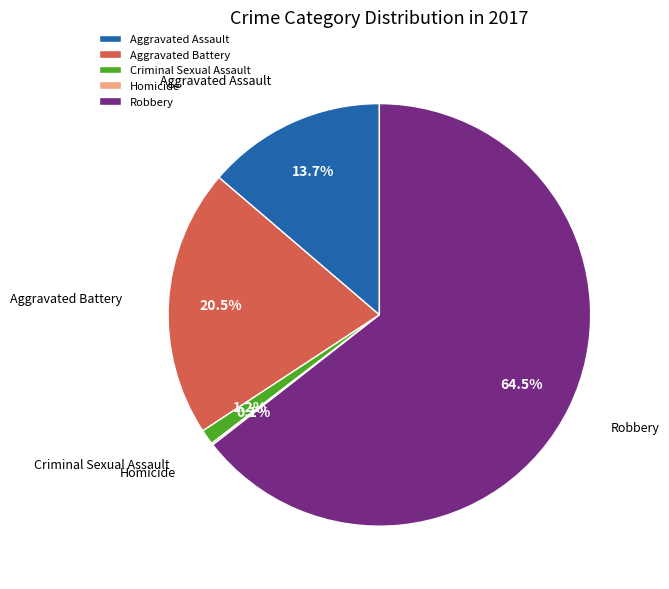

Is it true that Aggravated Assault is 4% of the pie?

False